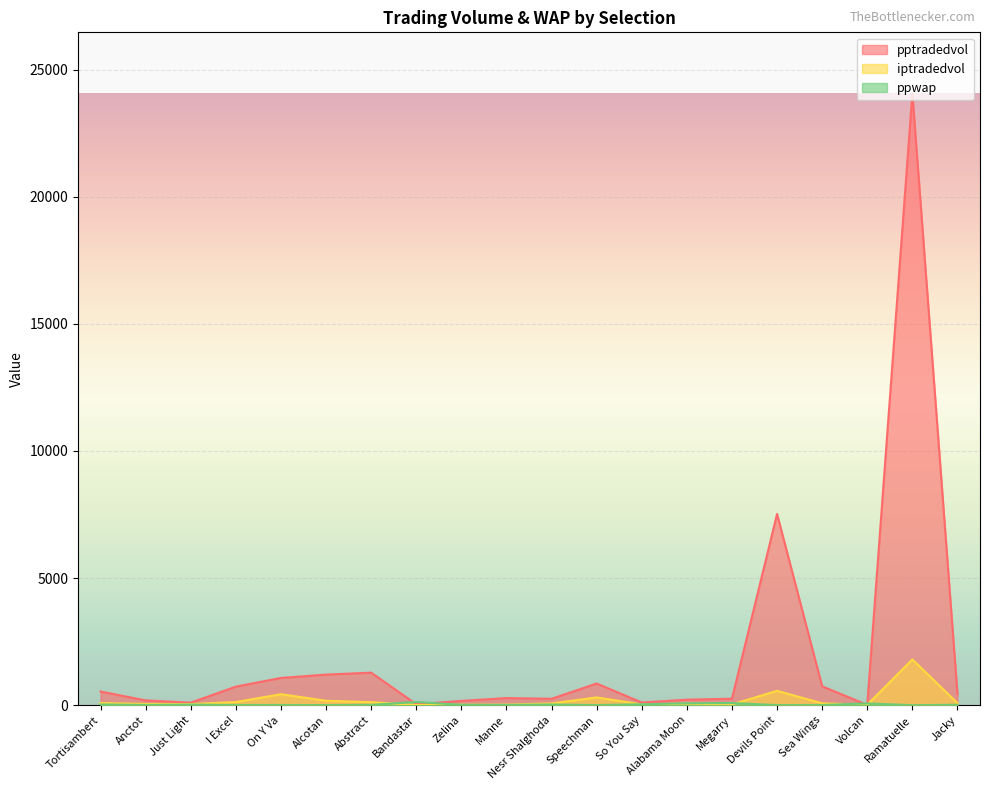

Reading left to right, what are all the values shown in this chart?

ppwap: 30.6	11.5	26.6	11.3	9.2	5.9	16.0	126.7	17.8	13.0	29.3	6.1	38.4	75.2	86.6	4.8	9.9	71.2	2.1	18.1
pptradedvol: 537.6	190.2	101.1	731.4	1072.9	1204.1	1281.2	40.3	169.0	280.9	253.0	853.9	106.9	217.5	255.9	7522.0	742.8	11.8	24056.8	448.0
iptradedvol: 86.4	49.4	45.7	125.0	433.0	175.1	120.1	9.8	19.9	23.9	70.5	306.4	32.0	59.3	35.0	565.2	74.7	19.4	1800.4	84.8